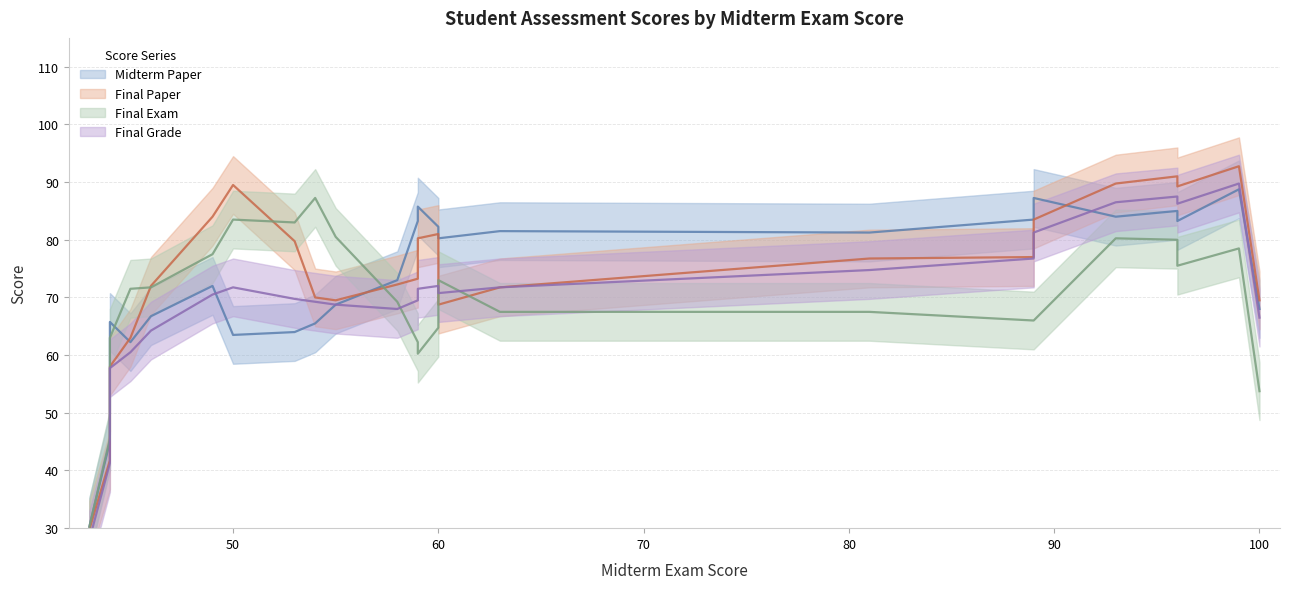

What is the label of the 16th point from the right?

55